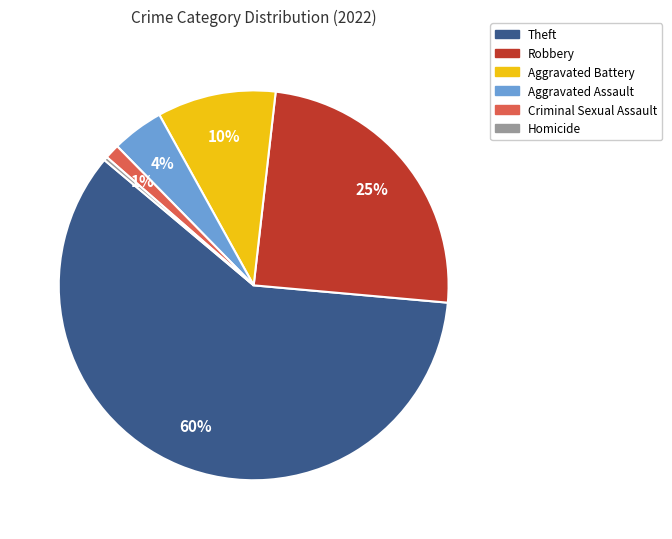

What percentage is the Theft slice, to the nearest percent?

60%